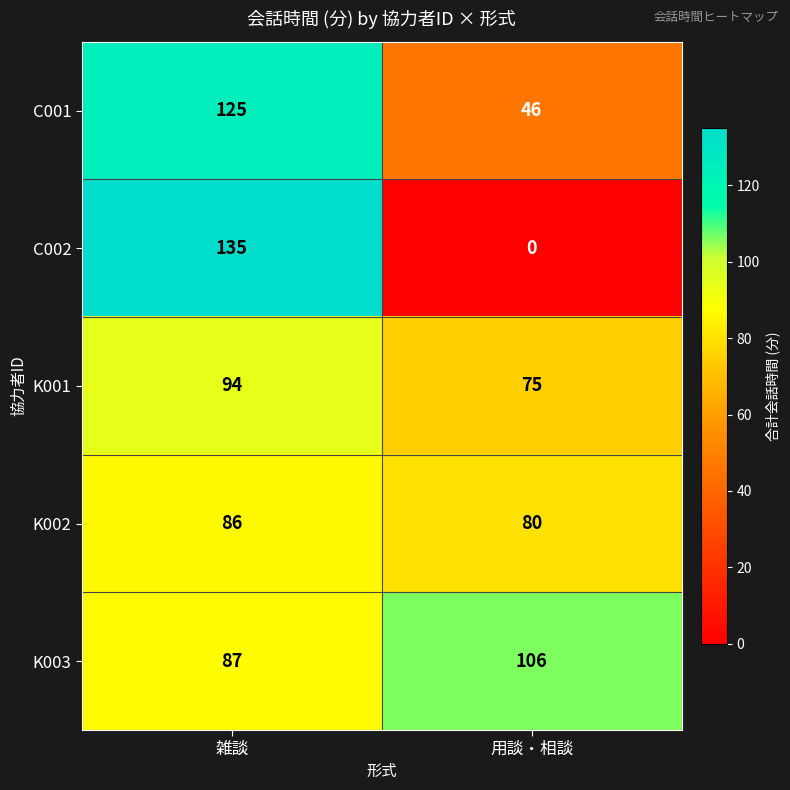

List the labels in order of C001 value, smallest first.

用談・相談, 雑談